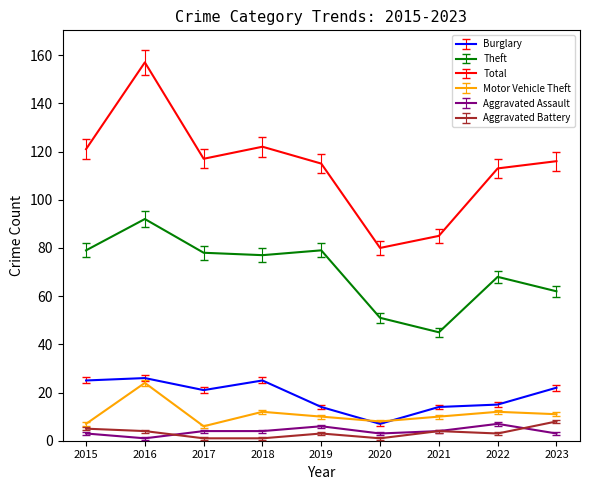

Which series has the widest spread of values?

Total